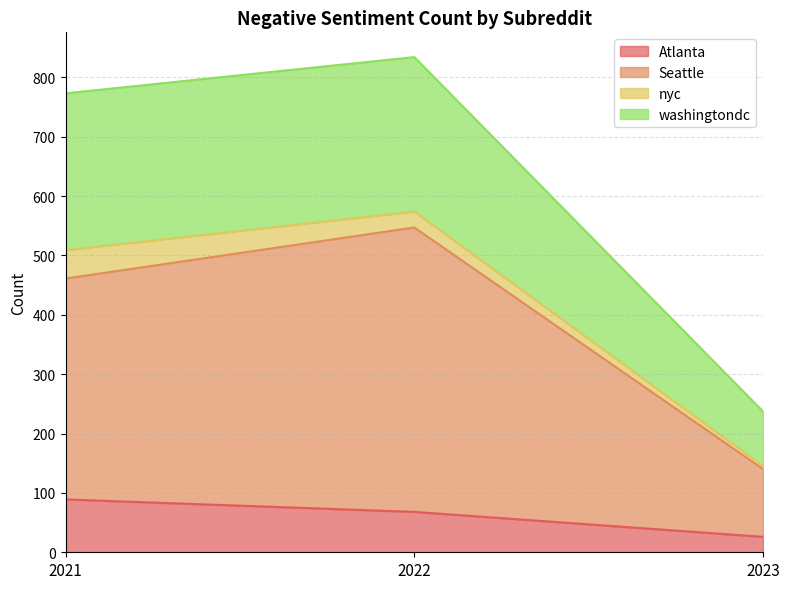

What is the difference between the second highest and minimum values in the Atlanta series?

42